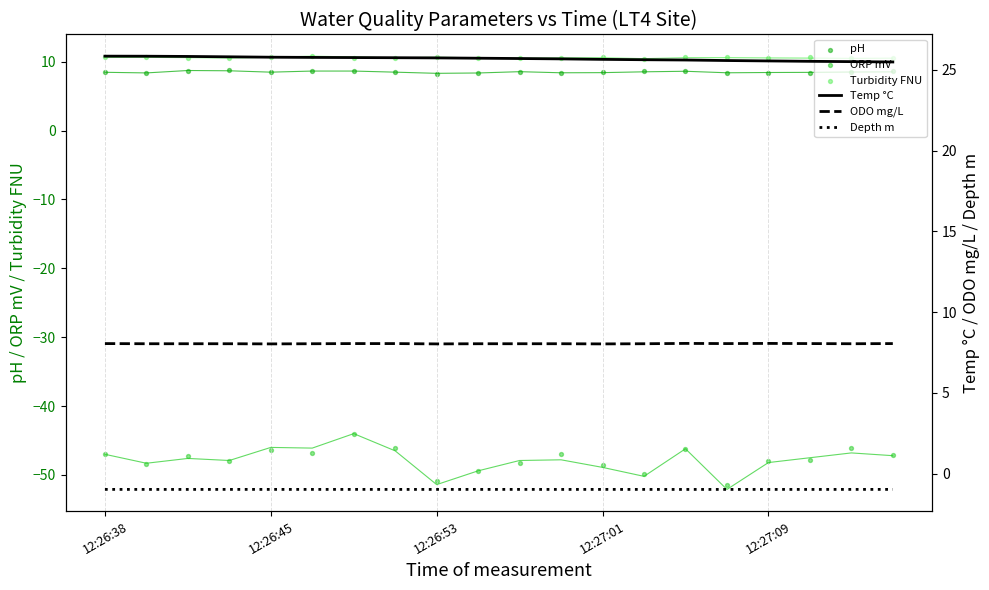

Which series reaches the maximum Y coordinate?

Temp °C